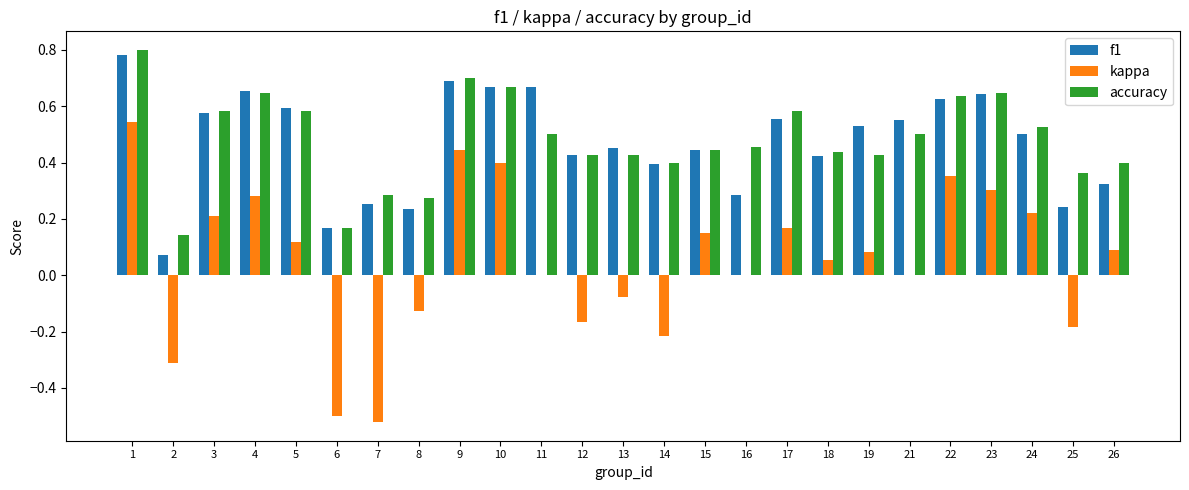

Which series has the widest spread of values?

kappa